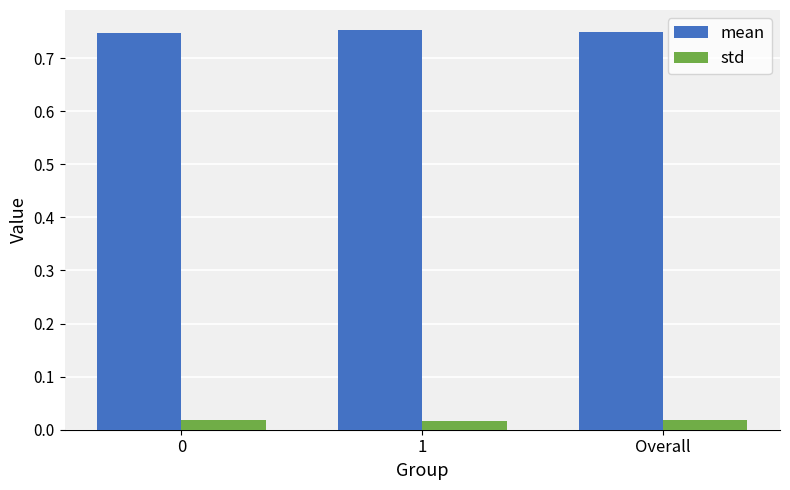

Which series has the largest total across all categories?

mean